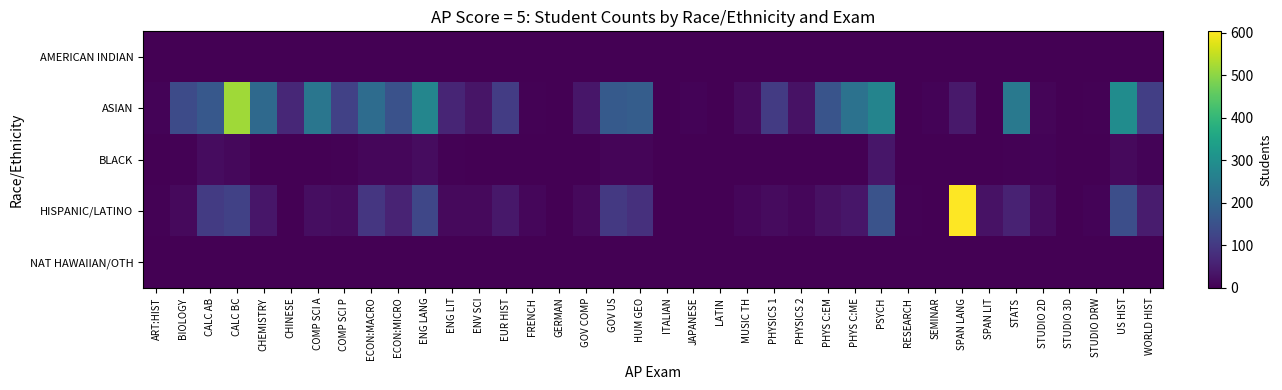

What is the difference between the highest and lowest values at ECON:MICRO?

152